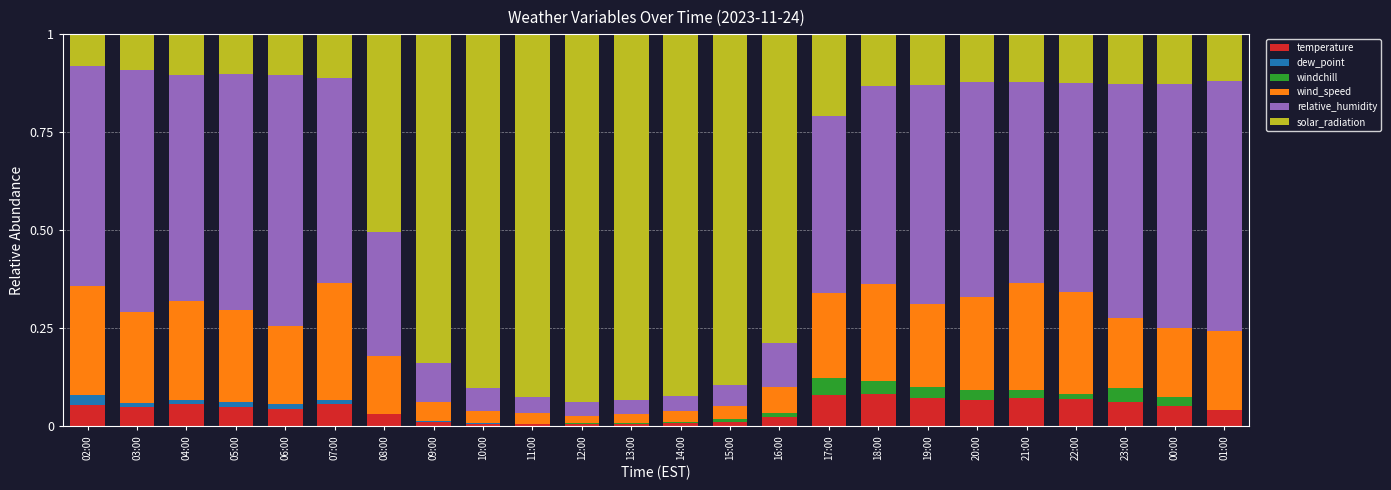

What is the total value across all series at 01:00?

1.0